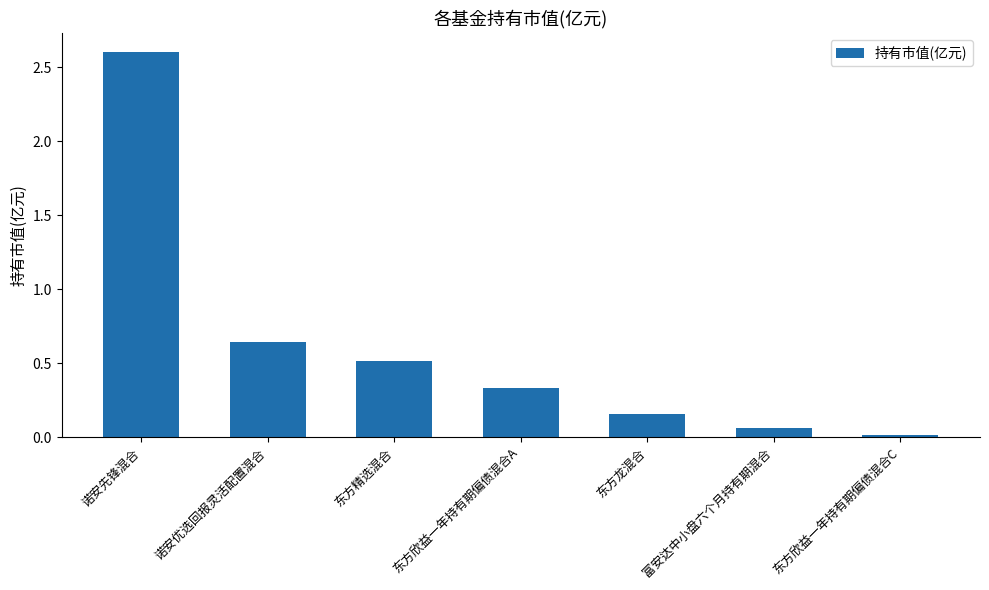

Rank the categories by value from lowest to highest.

东方欣益一年持有期偏债混合C, 富安达中小盘六个月持有期混合, 东方龙混合, 东方欣益一年持有期偏债混合A, 东方精选混合, 诺安优选回报灵活配置混合, 诺安先锋混合